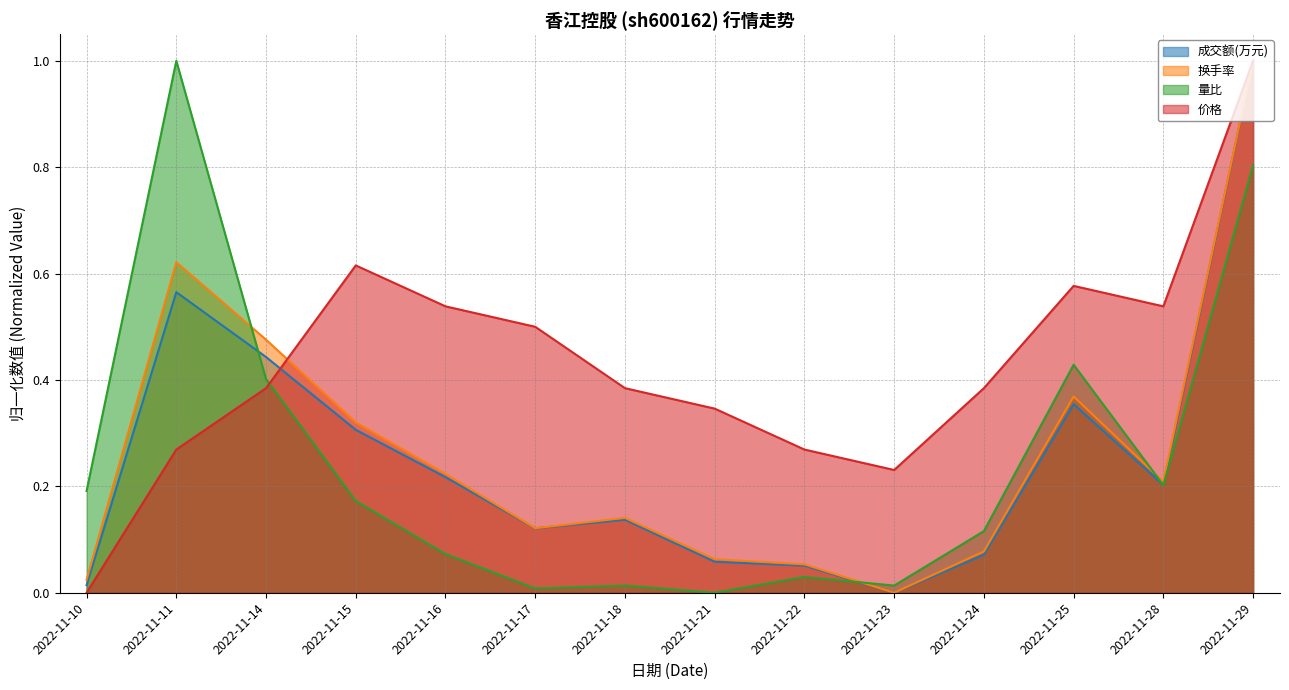

Count the number of categories in the chart.

14